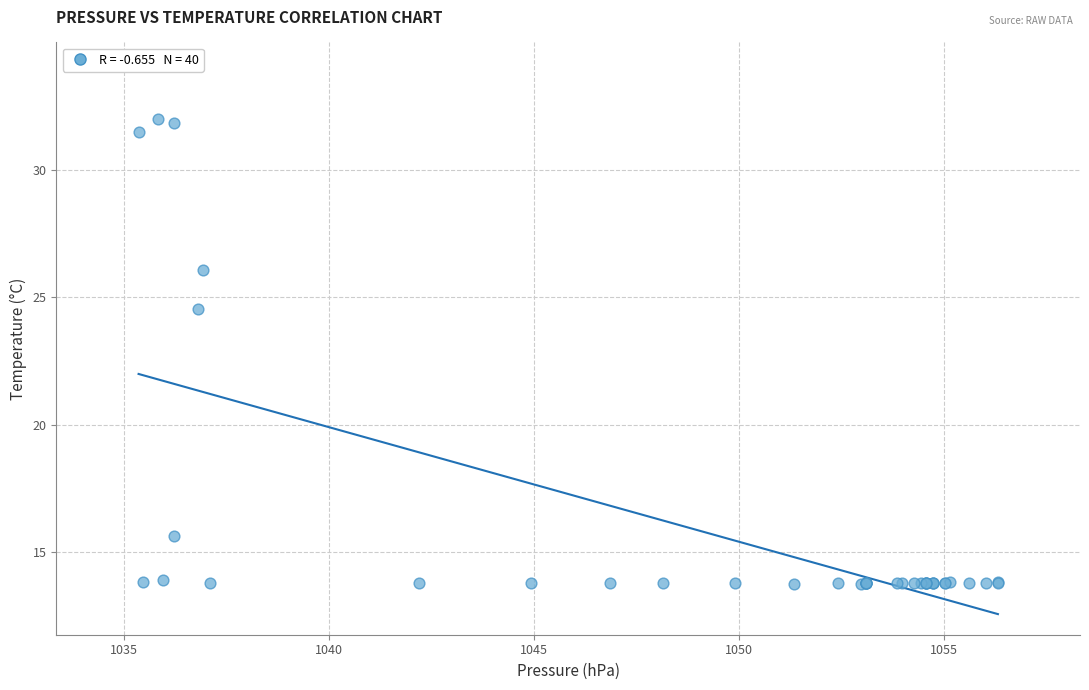

What Y value in the scatter plot is closest to 22?

24.6